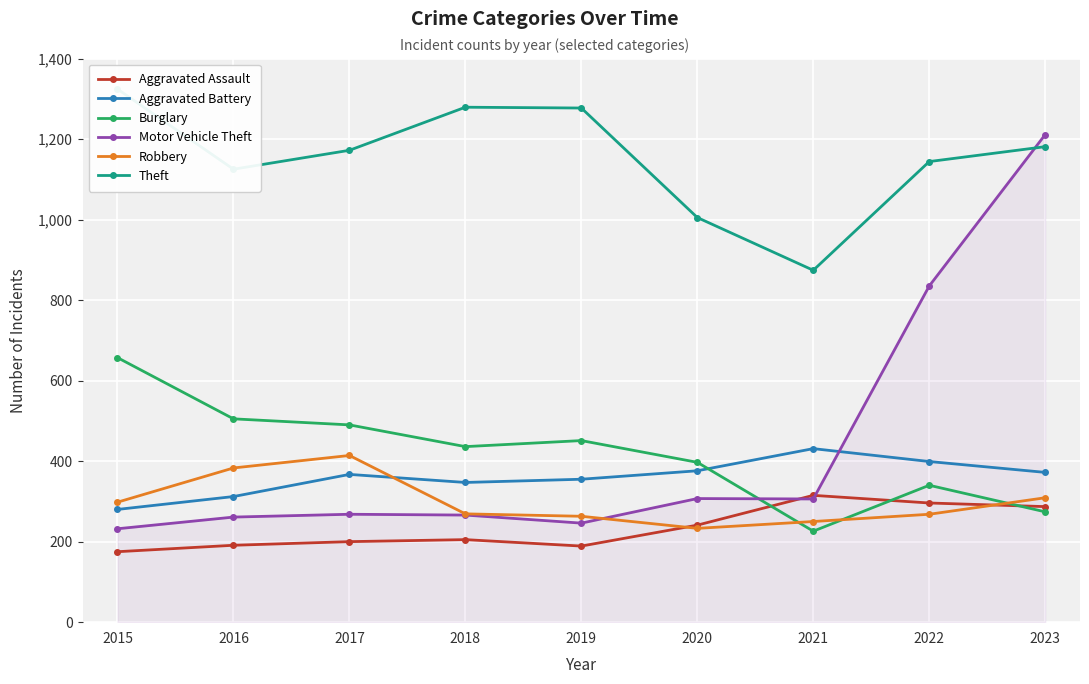

How many values in the Aggravated Assault series are below 205?

4